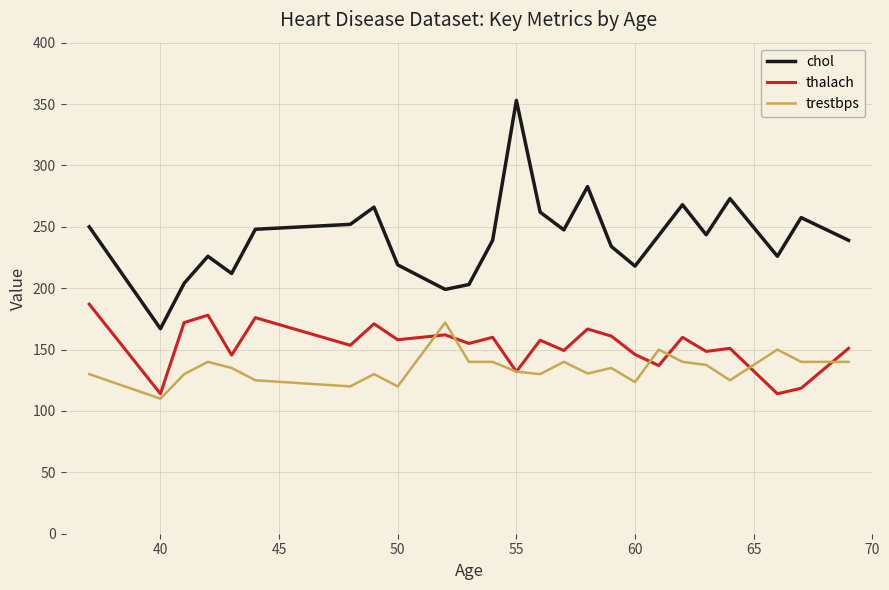

Which series has the largest total across all categories?

chol